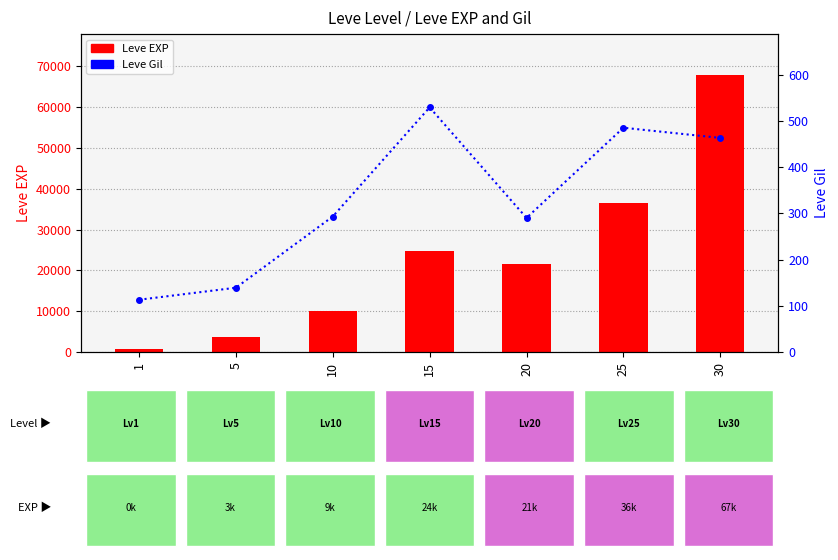

The Leve Gil series shows 463 at 30. True or false?

True